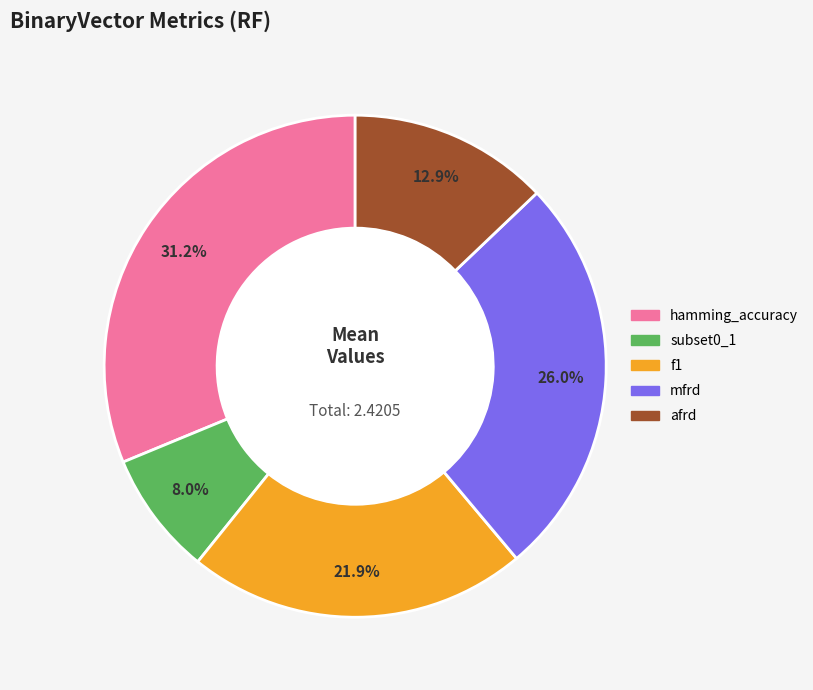

Between afrd and mfrd, which is larger?

mfrd